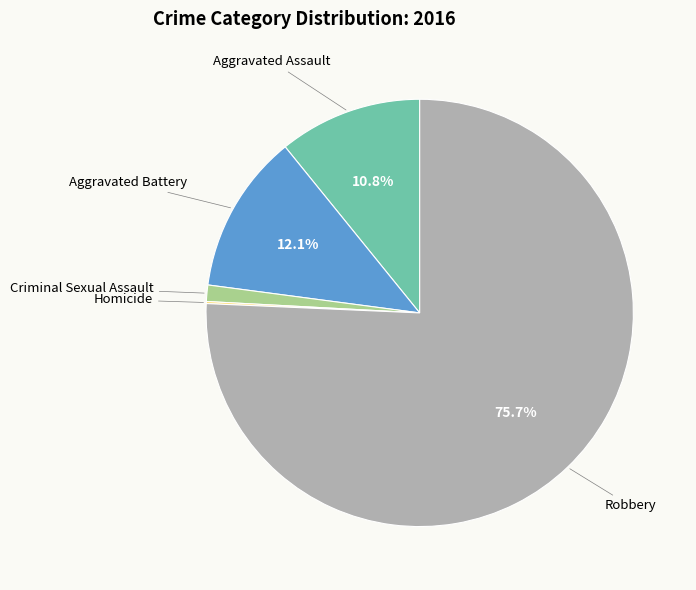

Is there a majority slice in this chart?

Yes